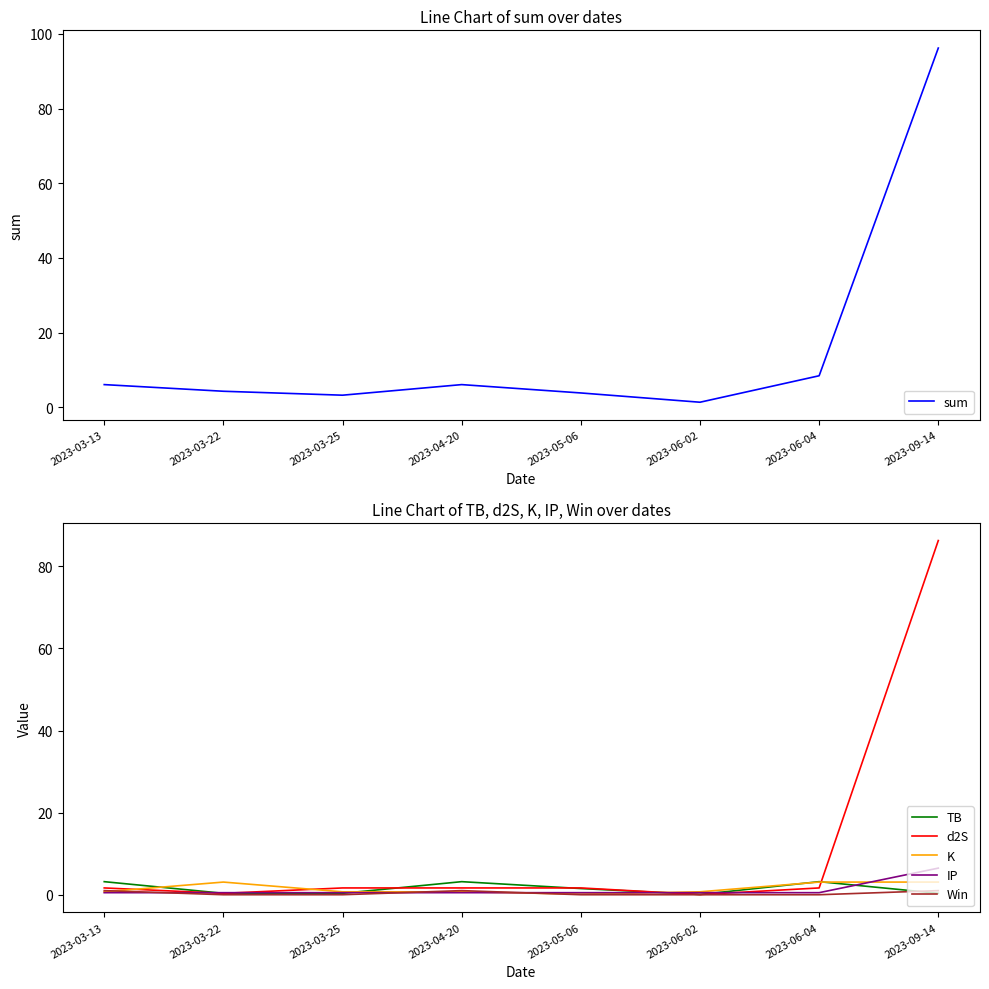

After their last crossing, which series has the higher values: TB or K?

K